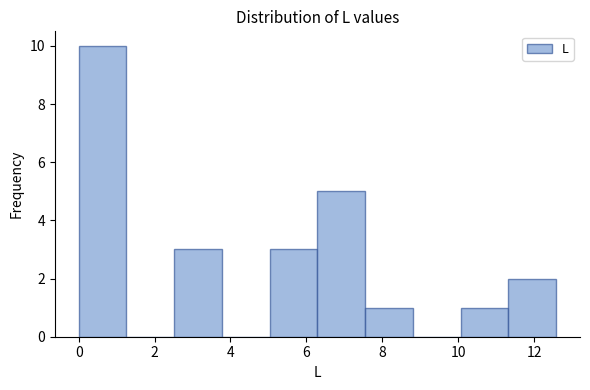

Reading left to right, list every bar in this chart as the range it spans on the x-axis followed by its height. Neither the bar edges nor the heights are printed on the chart, so give them approximately, as read against the axes.

0.0 to 1.2: 10
1.2 to 2.6: 0
2.6 to 3.8: 3
3.8 to 5.0: 0
5.0 to 6.2: 3
6.2 to 7.6: 5
7.6 to 8.8: 1
8.8 to 10.0: 0
10.0 to 11.4: 1
11.4 to 12.6: 2